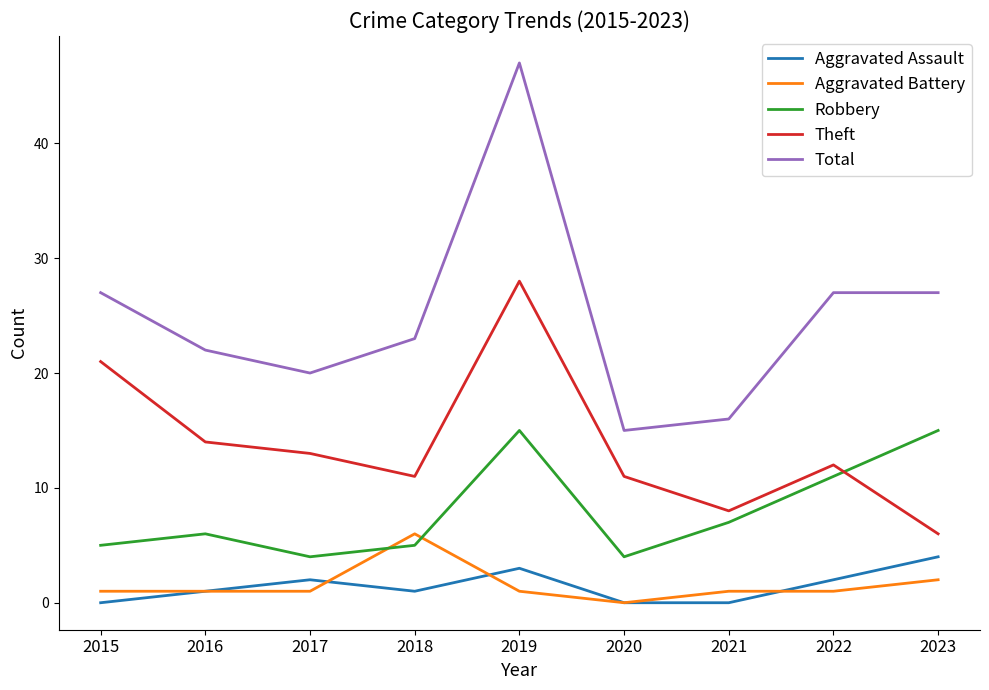

Is the value of Theft at 2023 greater than the value of Total at 2023?

No